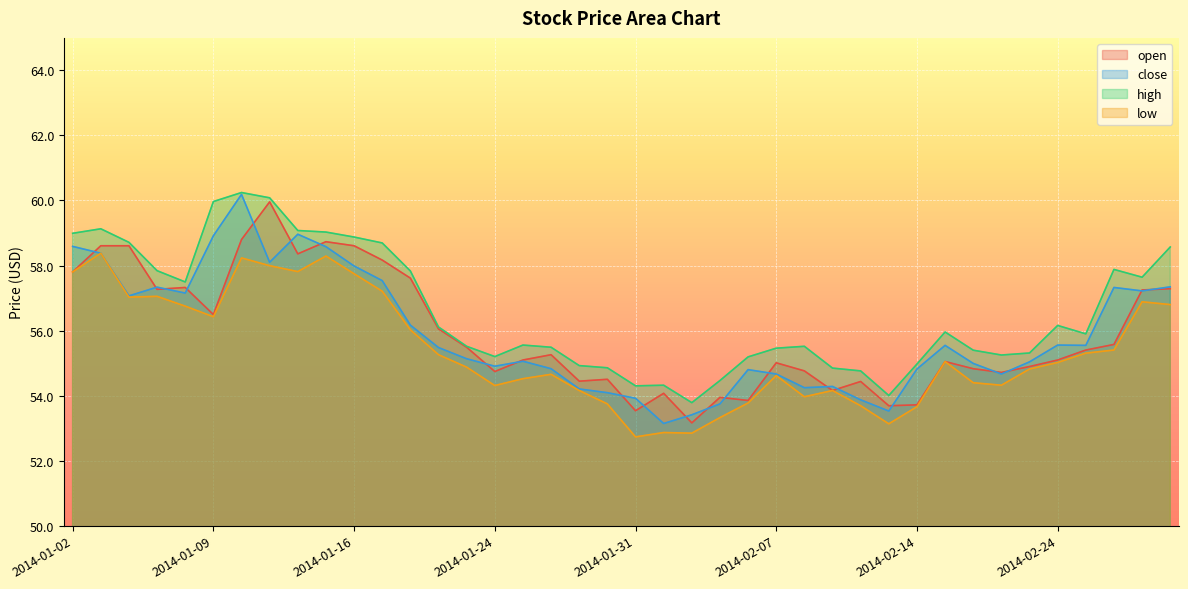

What is the difference between the second highest and minimum values in the open series?

5.6